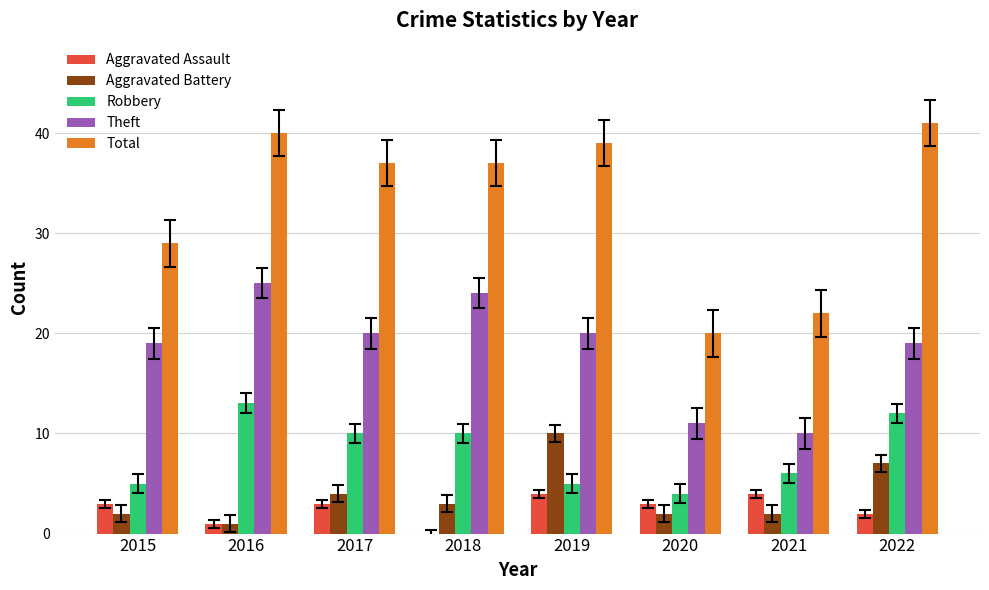

Which series has the largest total across all categories?

Total